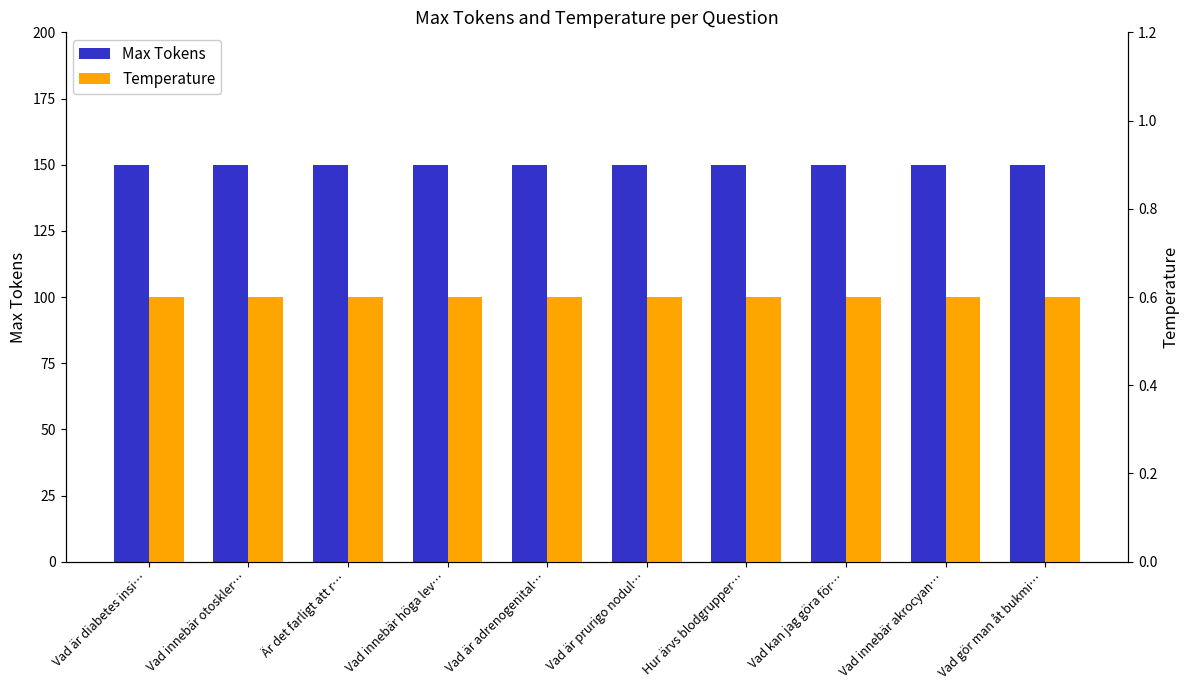

At how many categories does at least one series exceed 53?

10